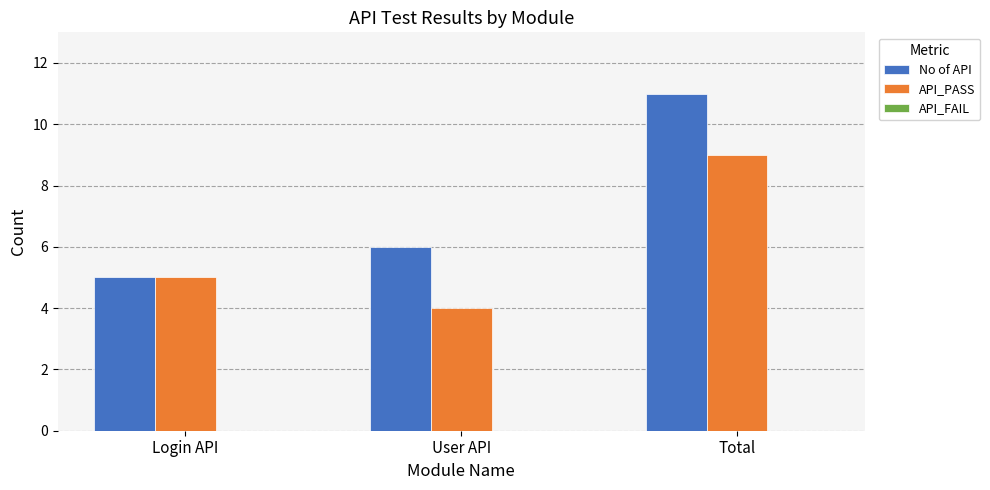

List the series in order of their overall mean, lowest first.

API_PASS, No of API